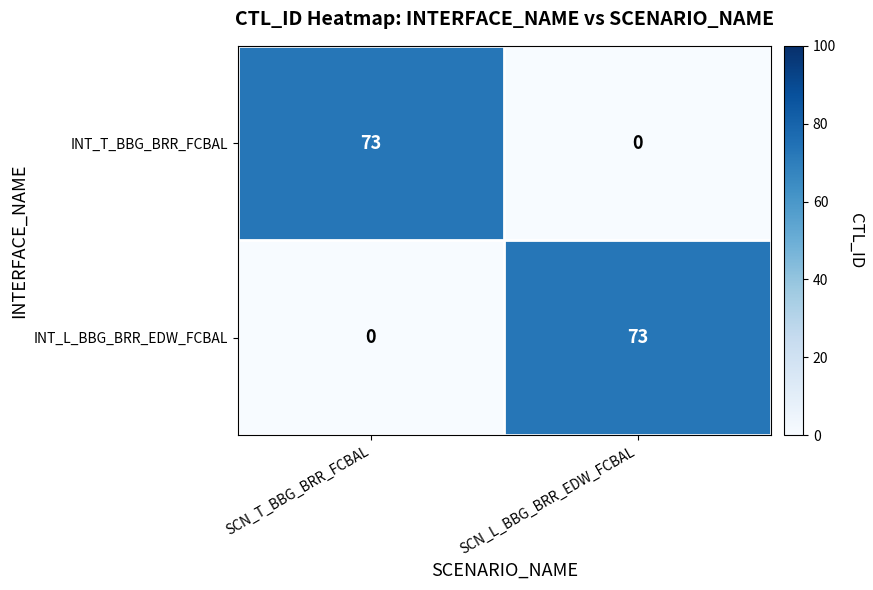

Reading right to left, list all the values displayed in this chart.

INT_T_BBG_BRR_FCBAL: SCN_L_BBG_BRR_EDW_FCBAL=0	SCN_T_BBG_BRR_FCBAL=73
INT_L_BBG_BRR_EDW_FCBAL: SCN_L_BBG_BRR_EDW_FCBAL=73	SCN_T_BBG_BRR_FCBAL=0